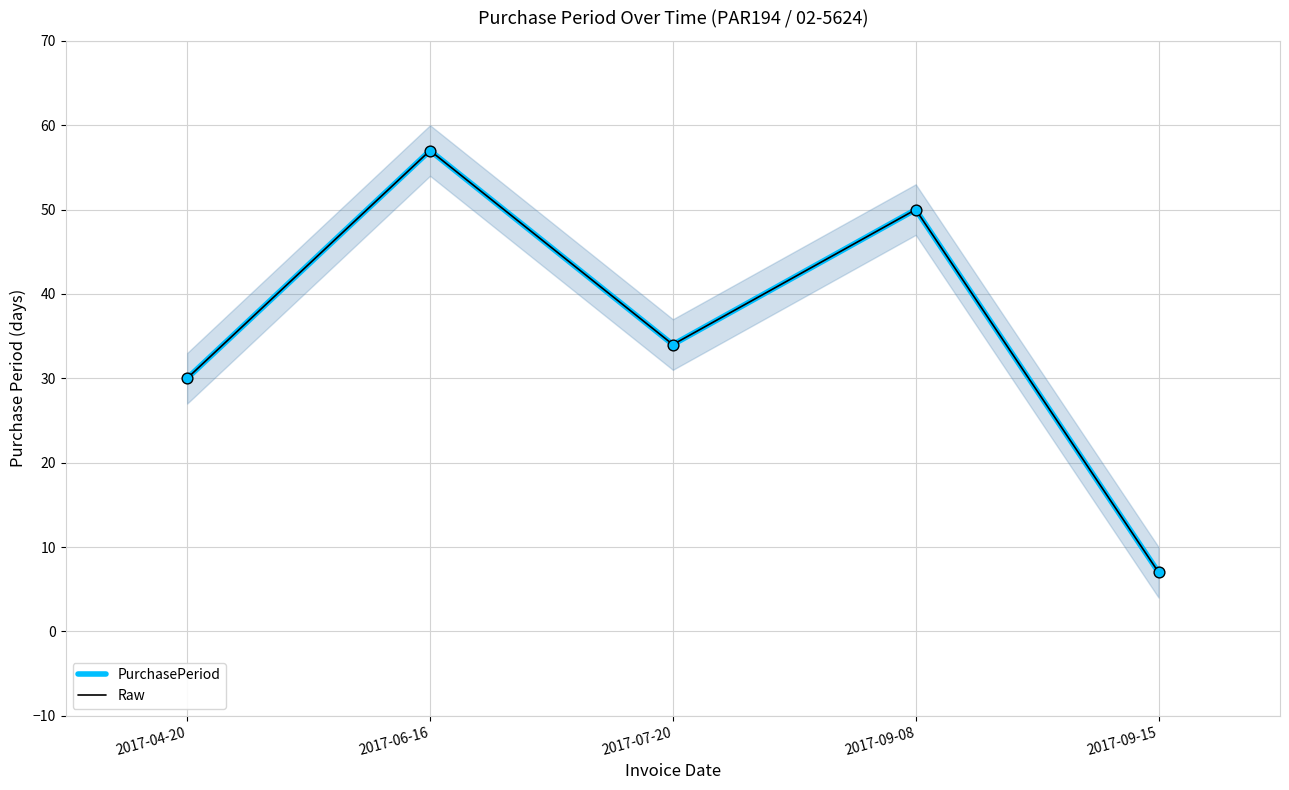

Is the value of PurchasePeriod at 2017-09-08 greater than the value of Raw at 2017-07-20?

Yes